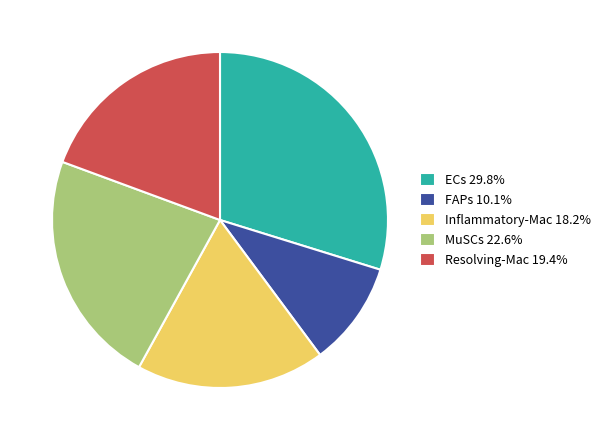

Is there any slice that represents more than half of the pie?

No